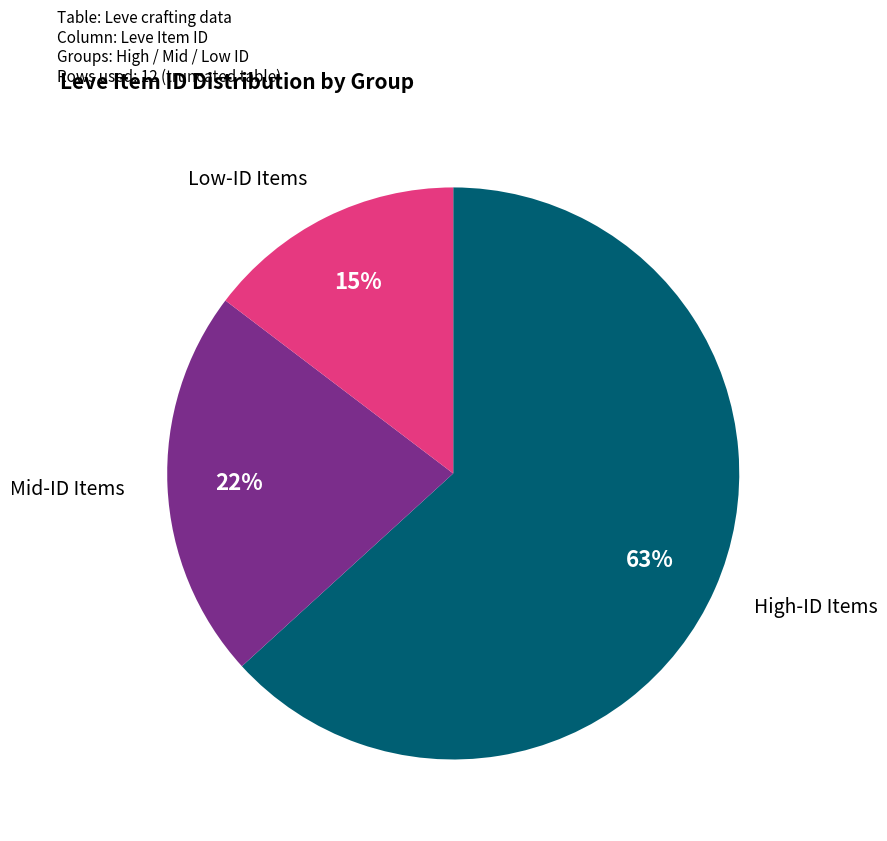

Does any single category account for the majority?

Yes